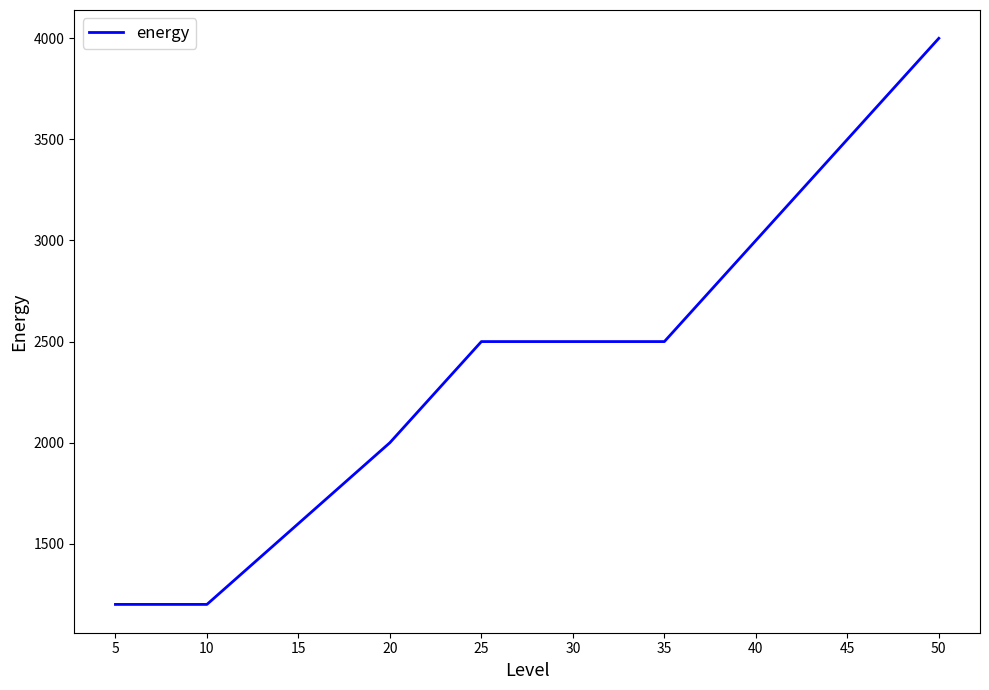

True or false: the data shows 3000 at 40.

True